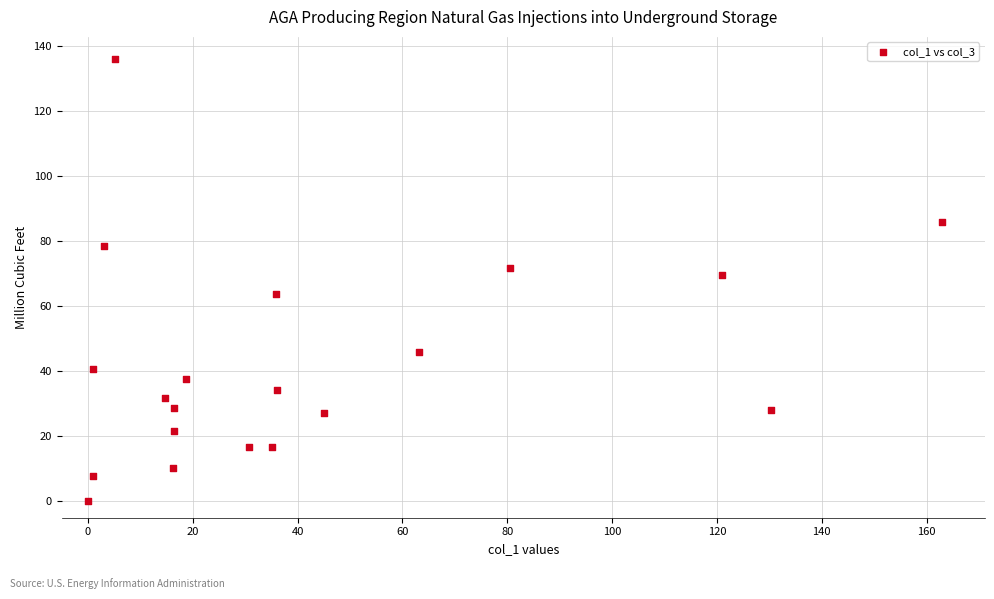

What is the range of X values (max minus min)?

163.0